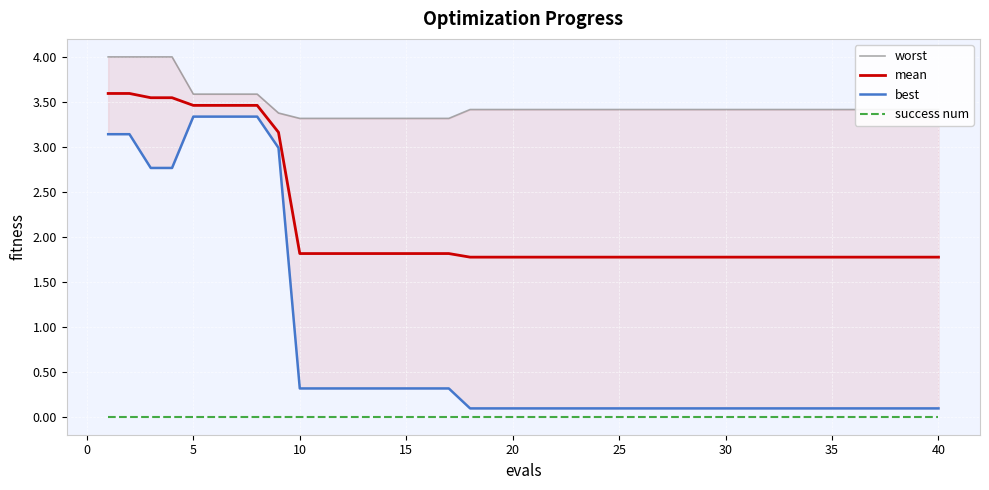

What is the difference between the second highest and second lowest values in the worst series?

0.7